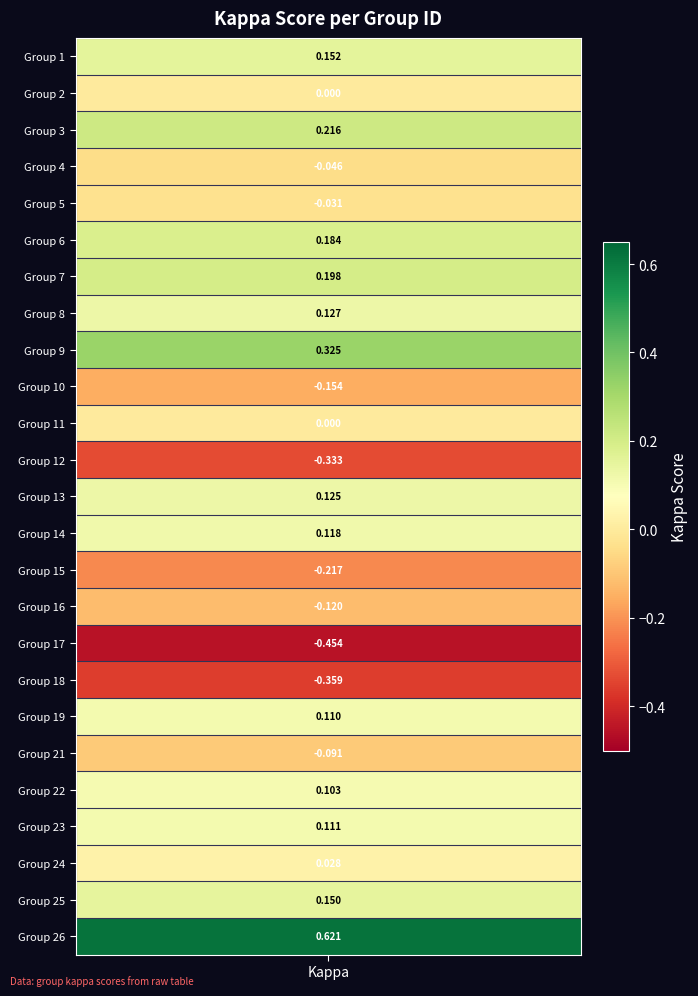

Count the number of categories in the chart.

25